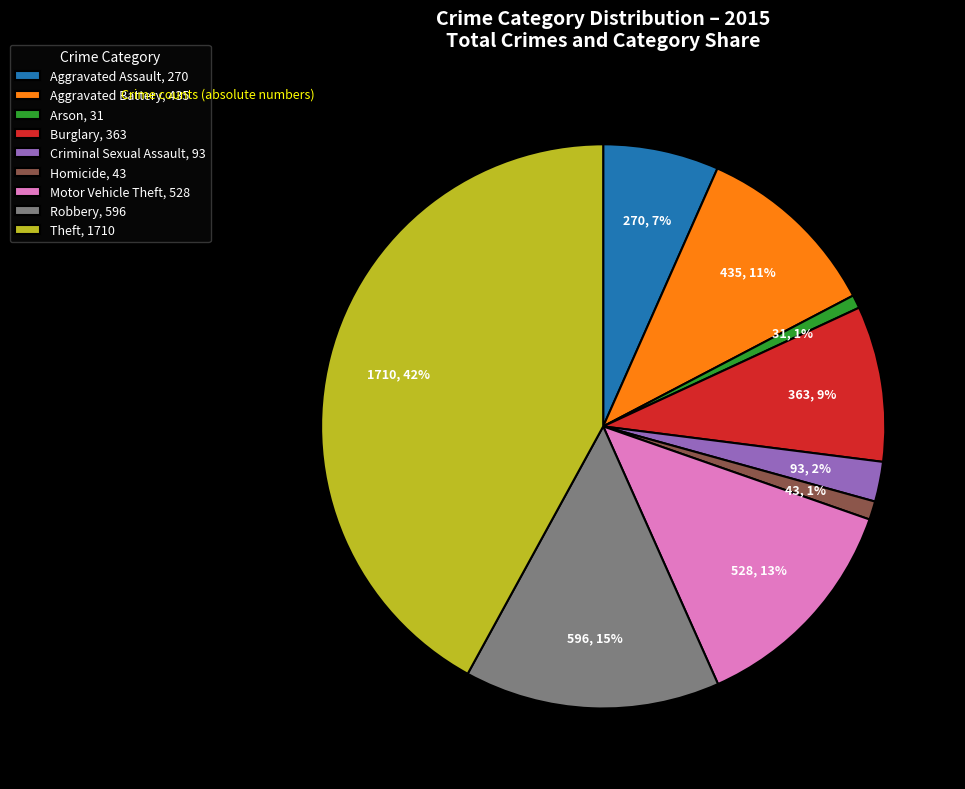

Is there a majority slice in this chart?

No